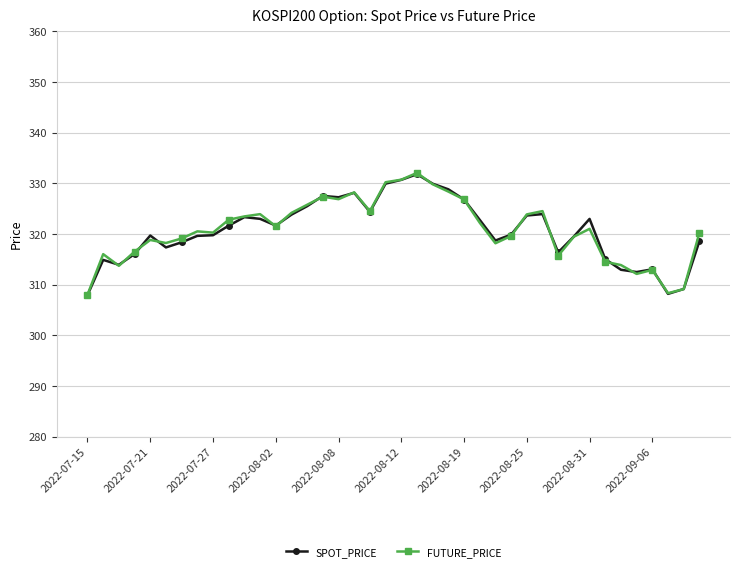

In FUTURE_PRICE, how many points are higher than both neighbors (excluding endpoints)?

10